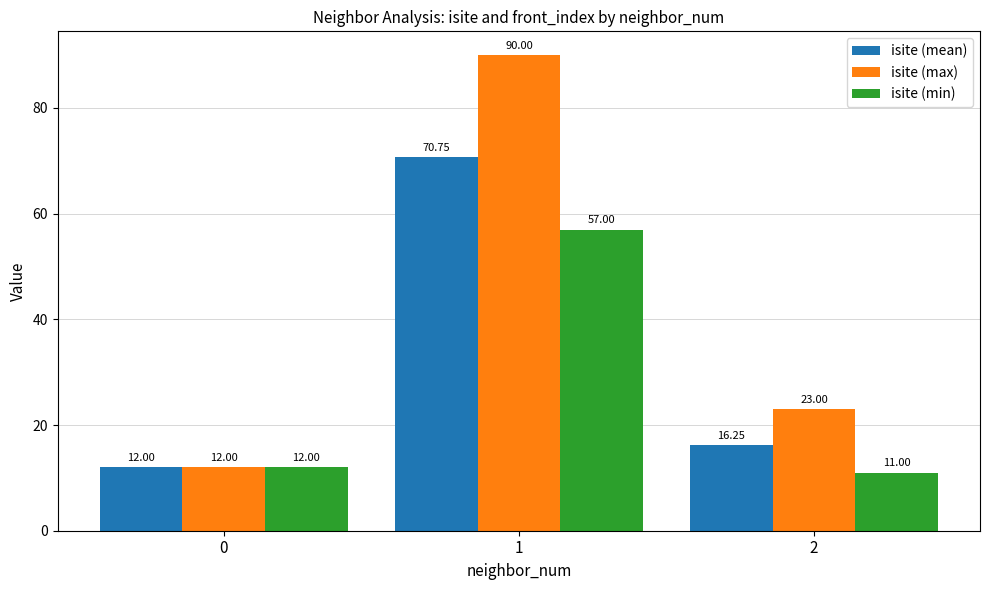

What is the total value across all series at 0?

36.0